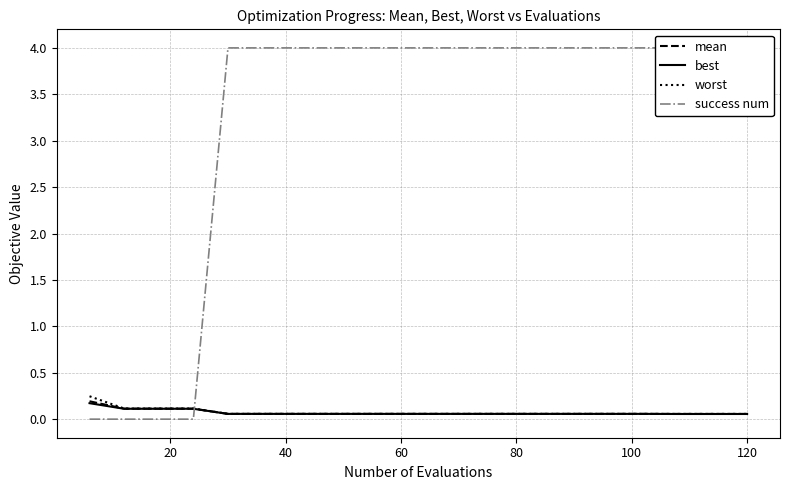

True or false: worst has a value of 0.1 at 120.

True